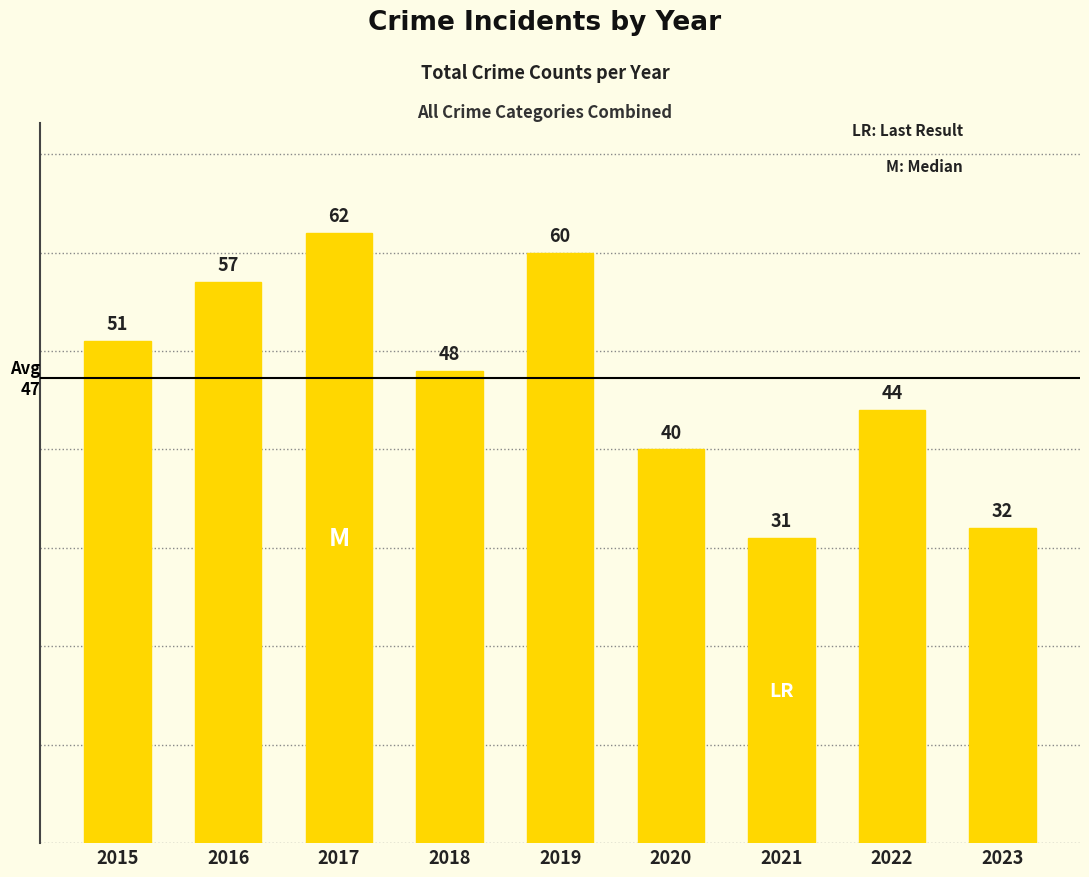

How many distinct data groups are displayed?

1